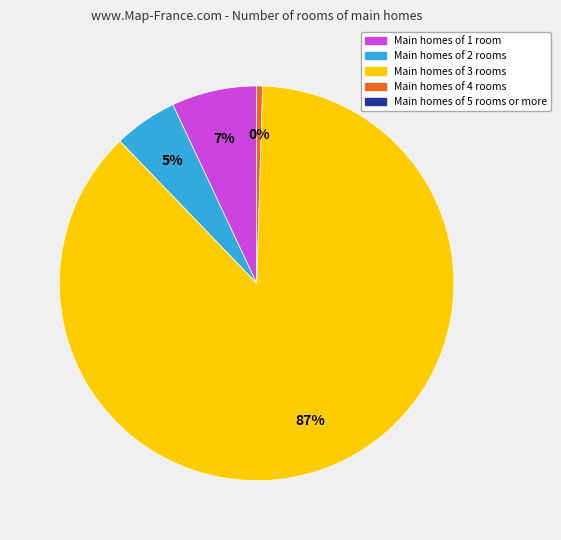

To the nearest percent, what is the average slice percentage?

25%